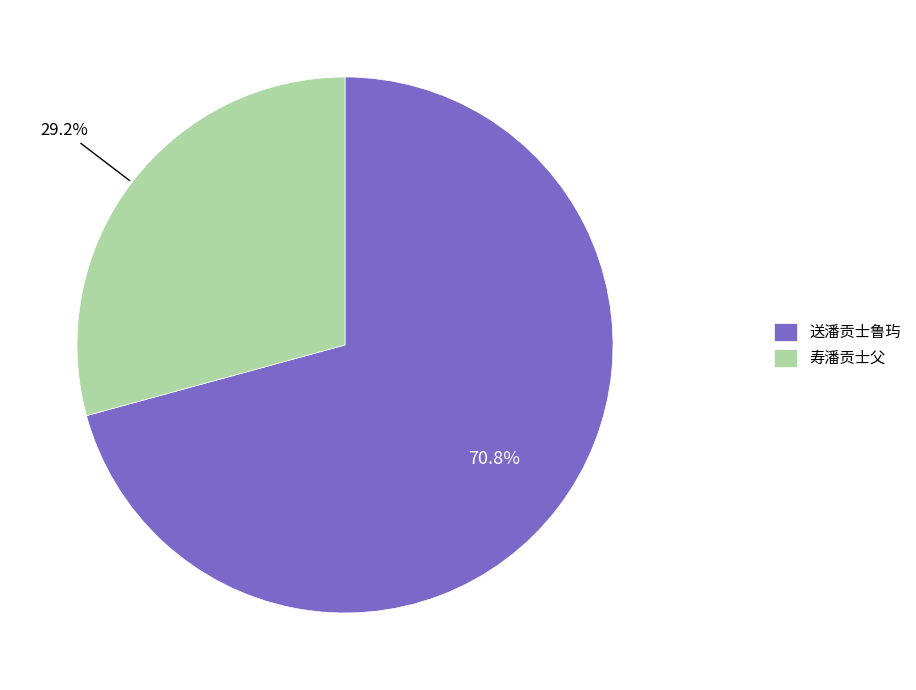

What is the largest slice in the pie chart?

送潘贡士鲁玙